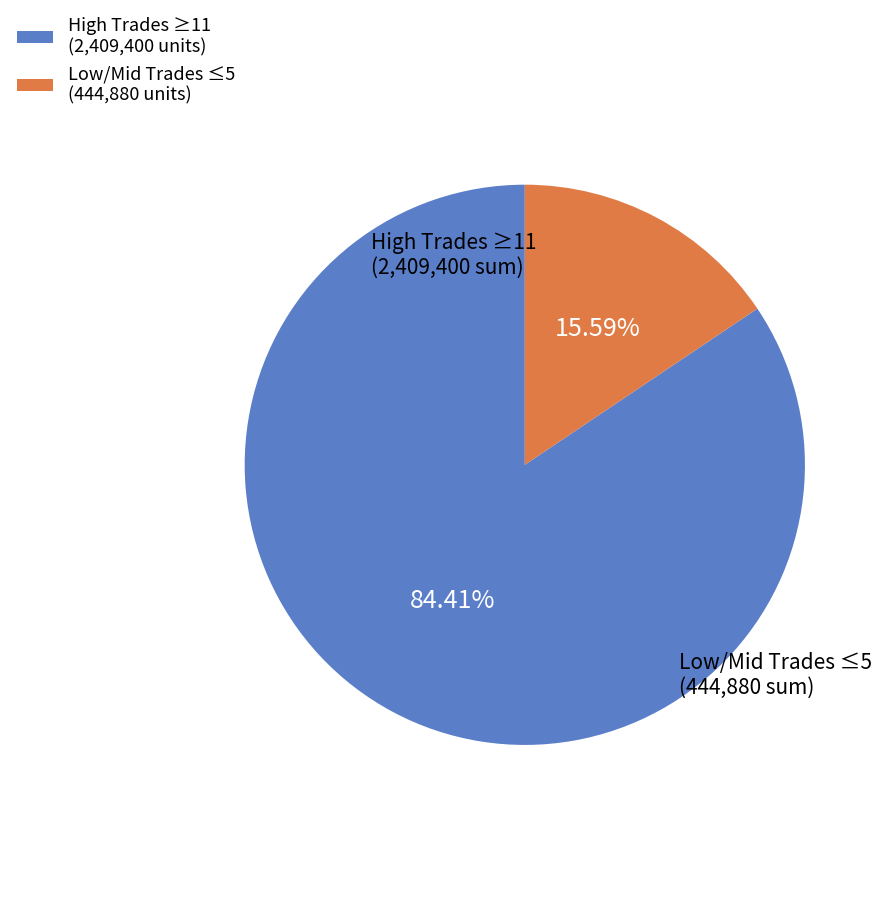

What is the smallest slice in the pie chart?

Low/Mid Trades ≤5 (444,880 units)